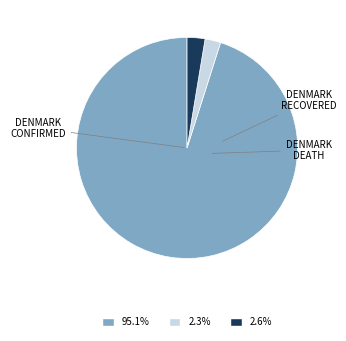

Is there any slice that represents more than half of the pie?

Yes